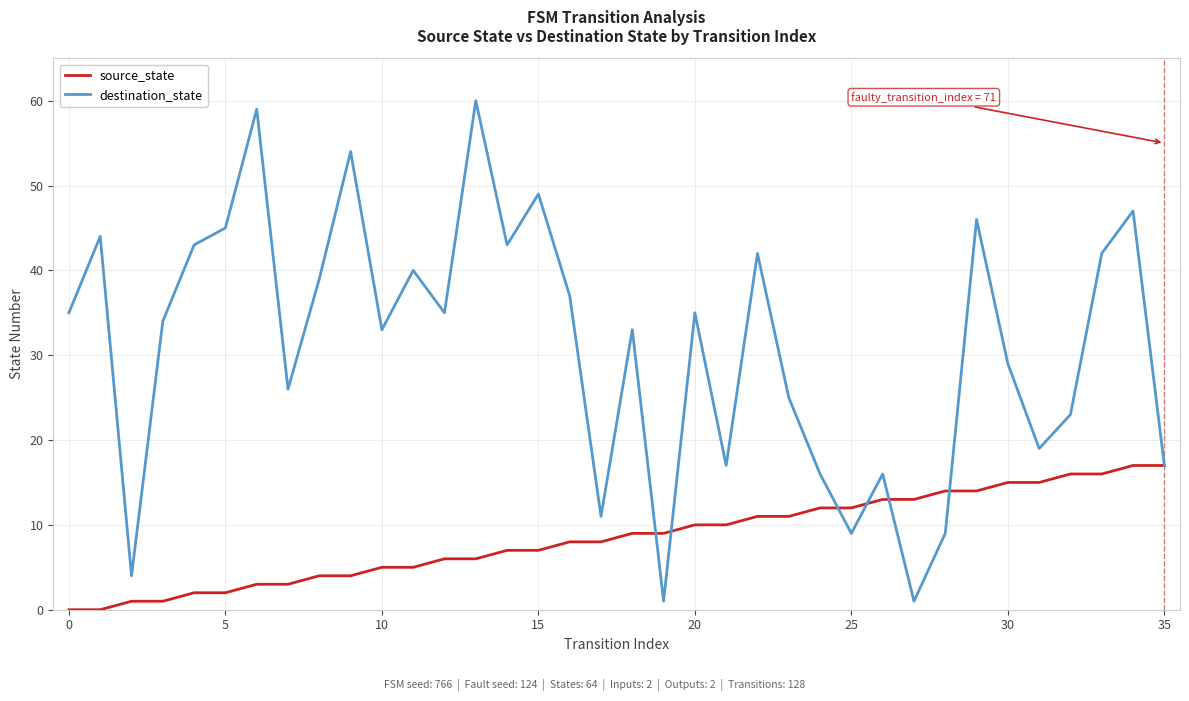

List the series in order of their peak value, highest first.

destination_state, source_state